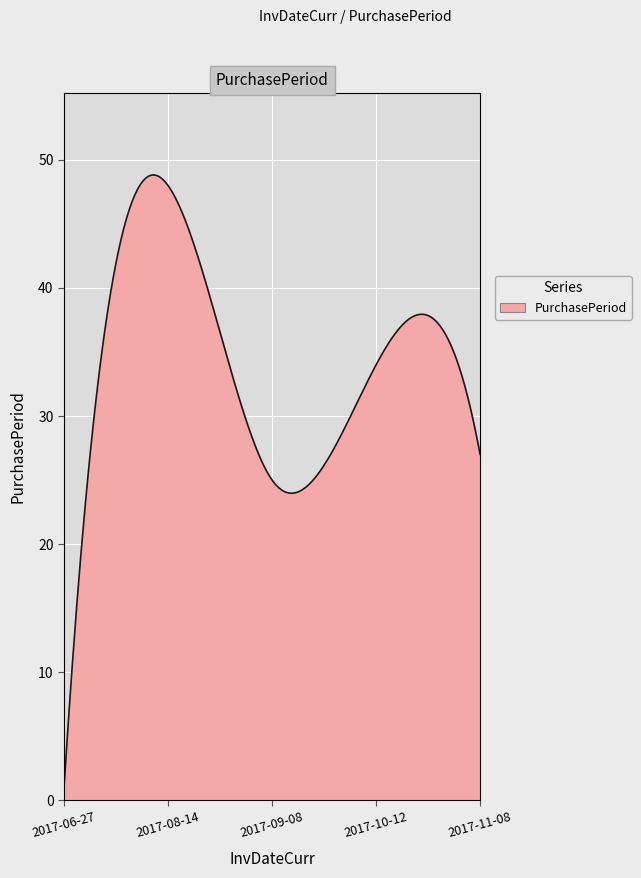

What is the difference between the maximum and minimum values?

47.8